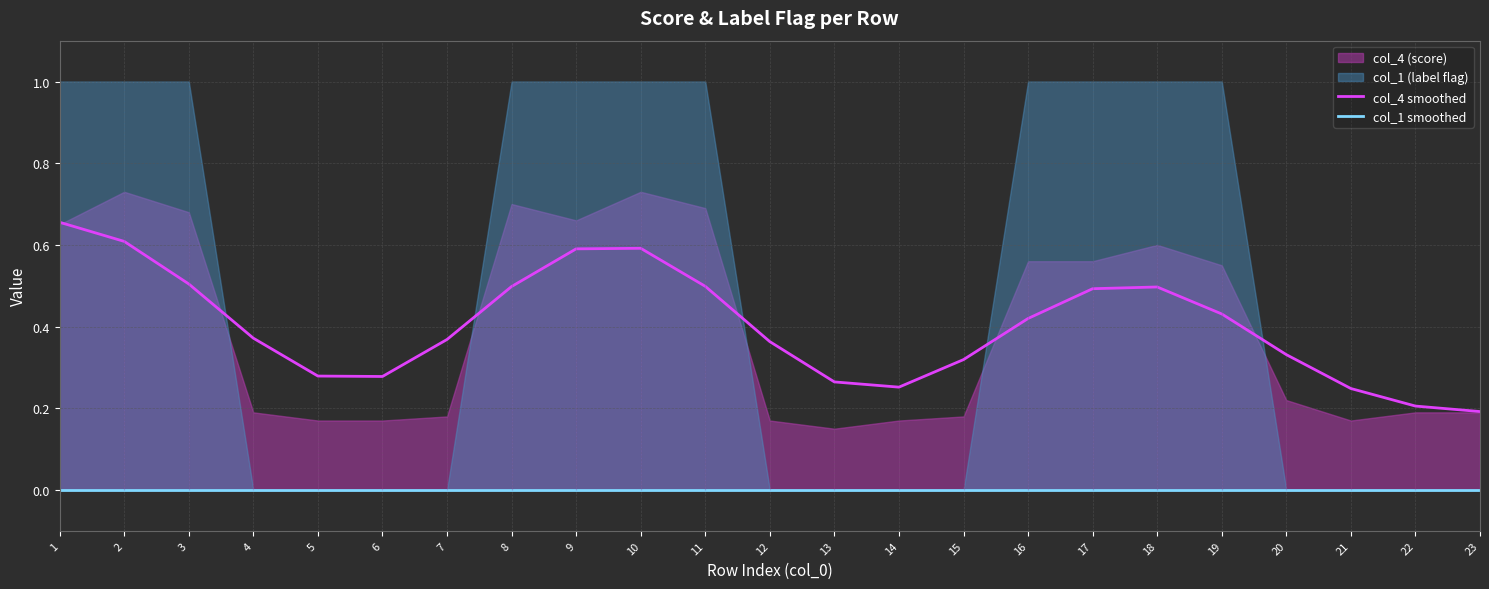

Is the value of col_1 smoothed at 21 greater than the value of col_4 smoothed at 18?

No